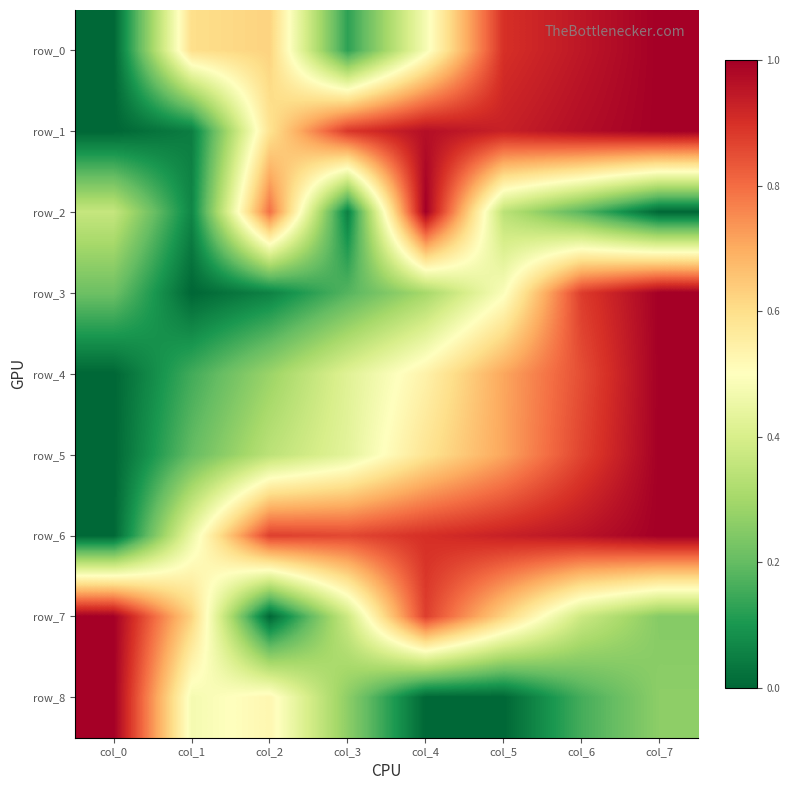

Reading left to right, extract all data points from this chart.

row_0: col_0=0.0	col_1=0.6	col_2=0.6	col_3=0.1	col_4=0.5	col_5=0.9	col_6=0.9	col_7=1.0
row_1: col_0=0.0	col_1=0.0	col_2=0.6	col_3=0.9	col_4=1.0	col_5=0.9	col_6=1.0	col_7=1.0
row_2: col_0=0.4	col_1=0.1	col_2=0.8	col_3=0.1	col_4=1.0	col_5=0.3	col_6=0.2	col_7=0.0
row_3: col_0=0.2	col_1=0.0	col_2=0.1	col_3=0.2	col_4=0.3	col_5=0.5	col_6=0.9	col_7=1.0
row_4: col_0=0.0	col_1=0.2	col_2=0.3	col_3=0.4	col_4=0.5	col_5=0.7	col_6=0.9	col_7=1.0
row_5: col_0=0.0	col_1=0.2	col_2=0.3	col_3=0.4	col_4=0.6	col_5=0.7	col_6=0.9	col_7=1.0
row_6: col_0=0.0	col_1=0.5	col_2=0.9	col_3=0.9	col_4=0.9	col_5=0.9	col_6=1.0	col_7=1.0
row_7: col_0=1.0	col_1=0.6	col_2=0.0	col_3=0.4	col_4=0.9	col_5=0.6	col_6=0.4	col_7=0.2
row_8: col_0=1.0	col_1=0.5	col_2=0.5	col_3=0.3	col_4=0.0	col_5=0.0	col_6=0.2	col_7=0.3